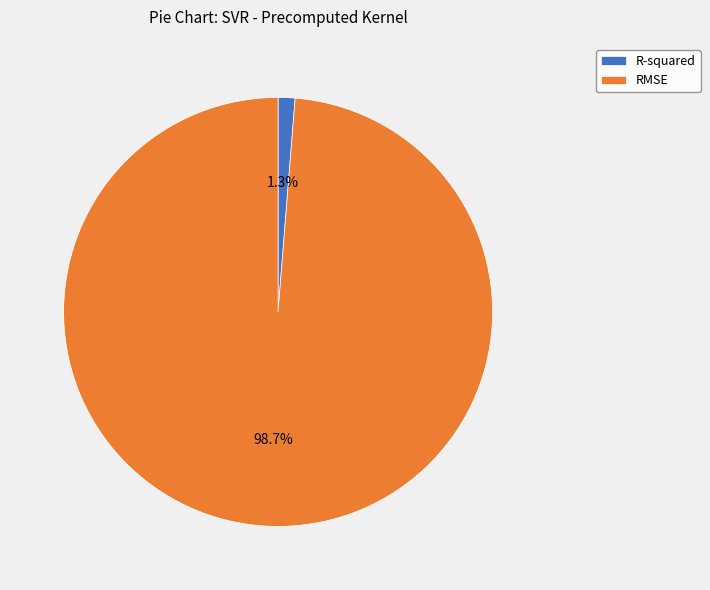

To the nearest percent, what percentage of the pie is R-squared?

1%